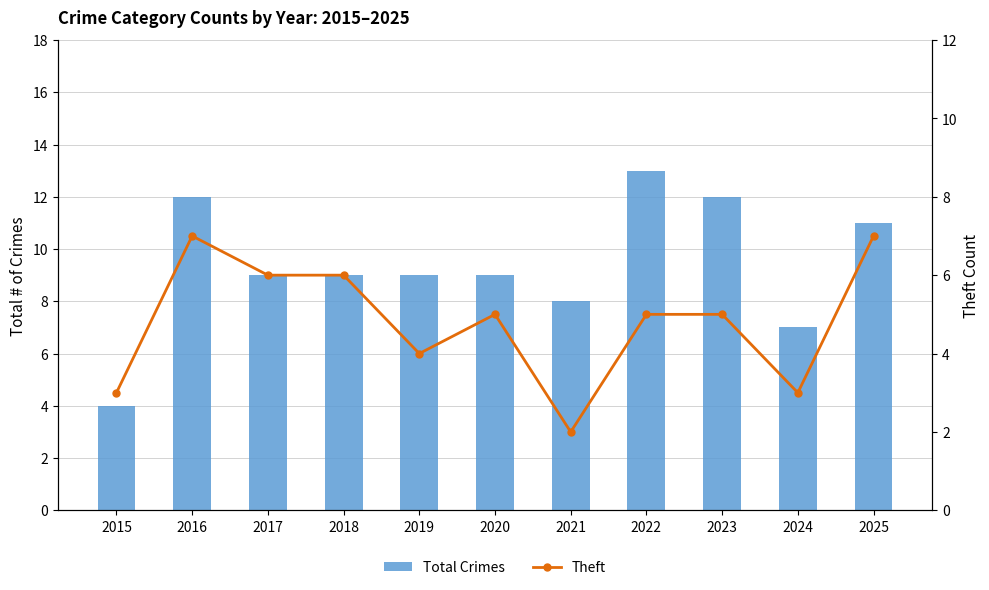

At how many categories does at least one series exceed 7?

9